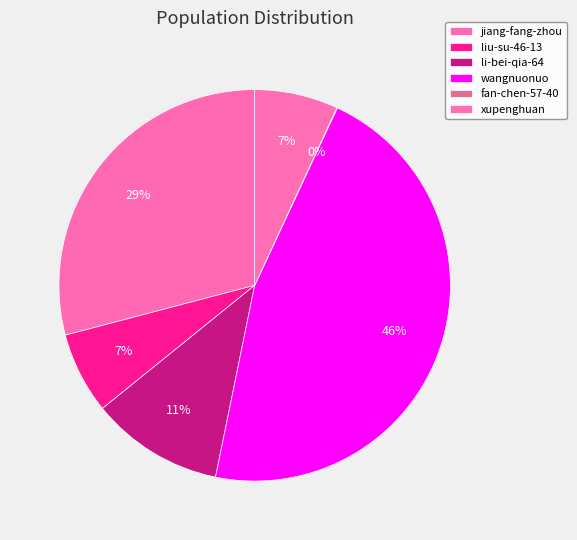

Does any single category account for the majority?

No